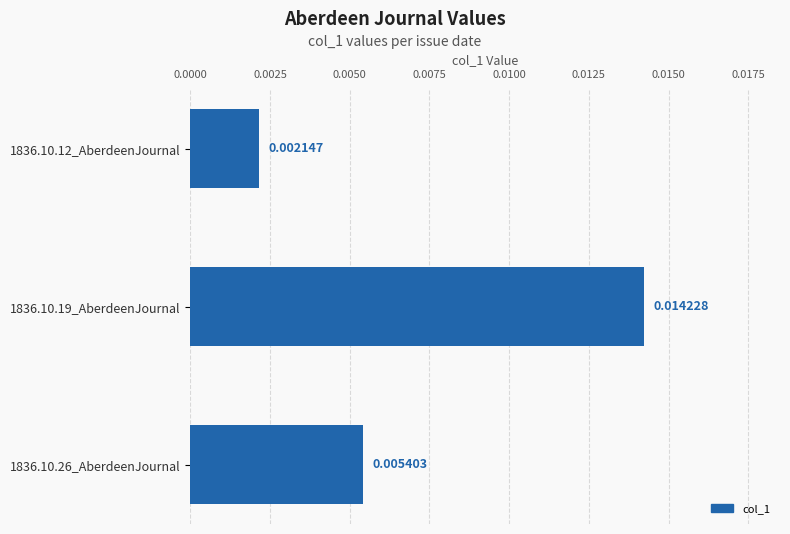

Which has a higher value, 1836.10.12_AberdeenJournal or 1836.10.26_AberdeenJournal?

1836.10.26_AberdeenJournal